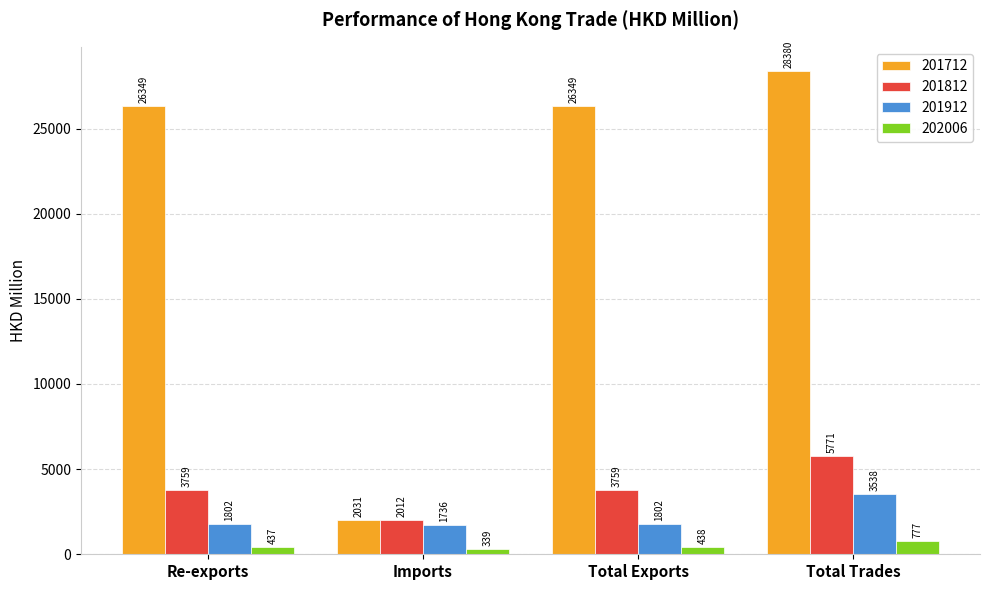

What is the value of the 201912 bar at the 2nd from the left?

1735.5